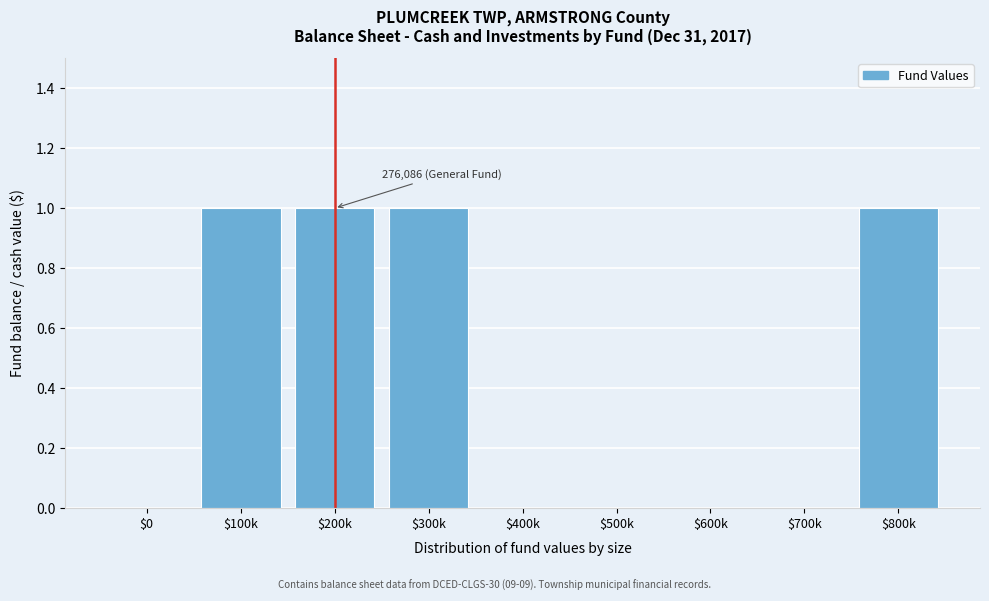

The chart shows a value of 1 at $200k. True or false?

True